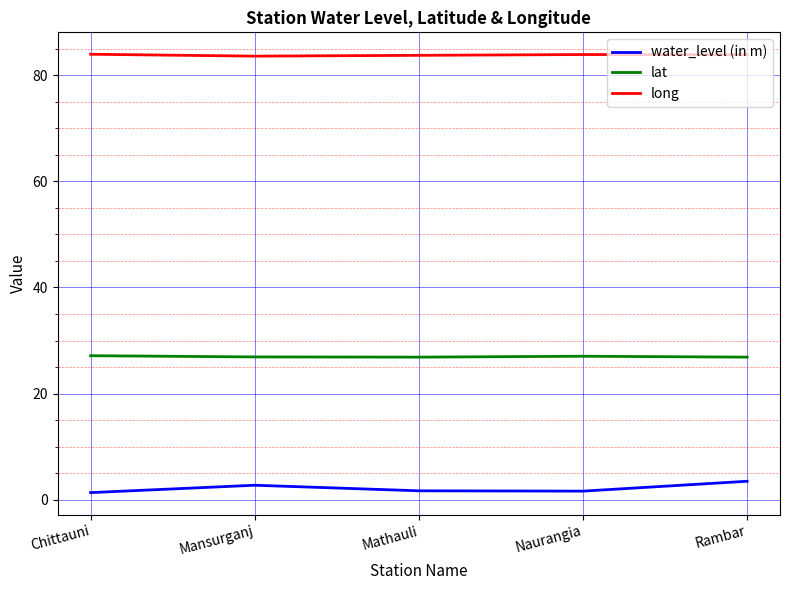

Which series changed the most between Chittauni and Rambar?

water_level (in m)